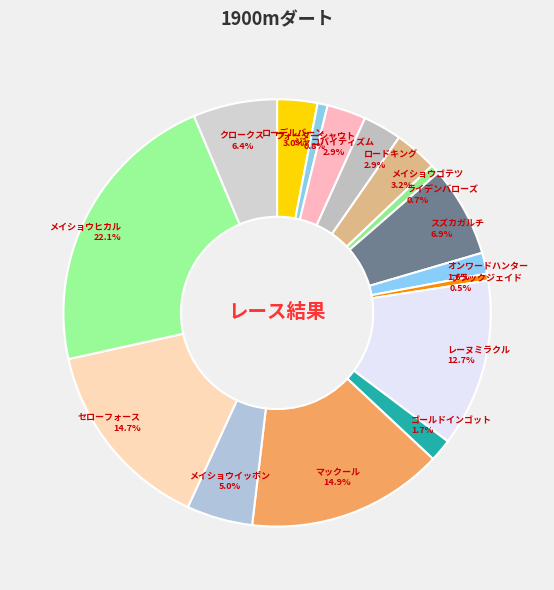

To the nearest percent, what percentage of the pie is ローデルバーン?

3%